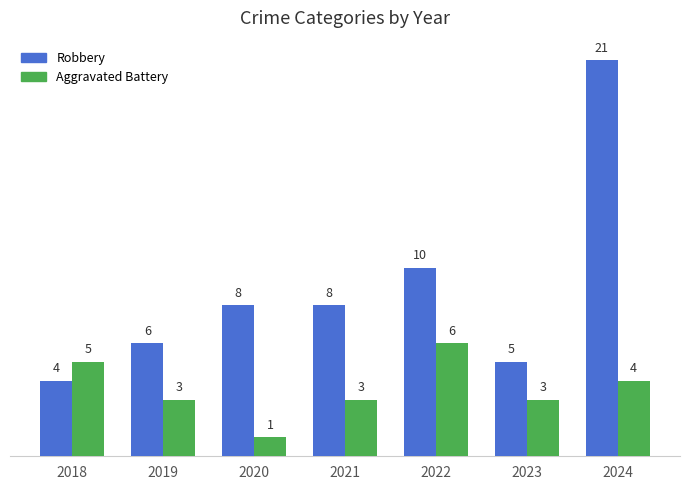

What is the difference between the Aggravated Battery values at 2021 and 2022?

3